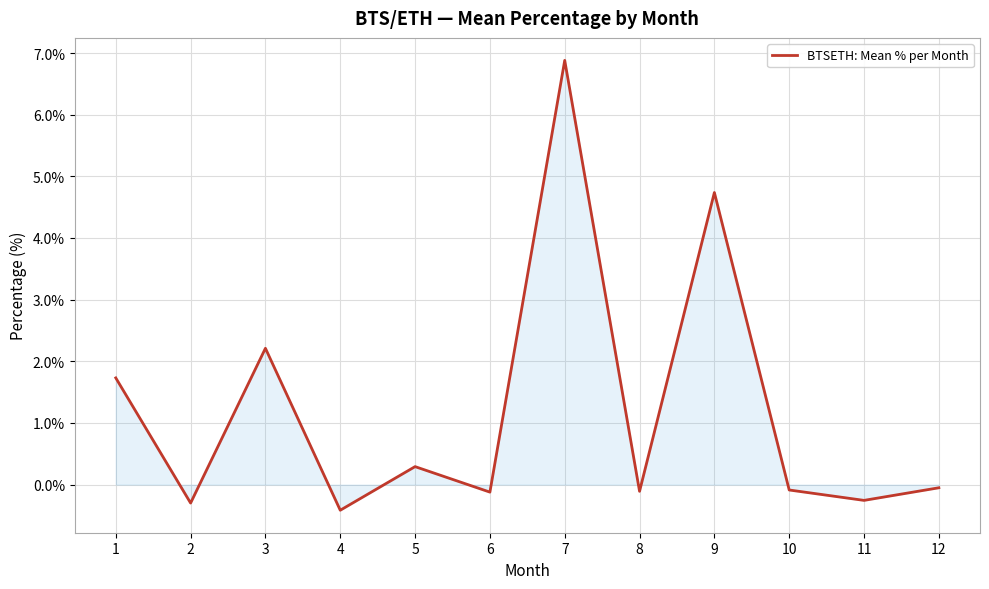

What is the difference between the maximum and minimum values?

7.3